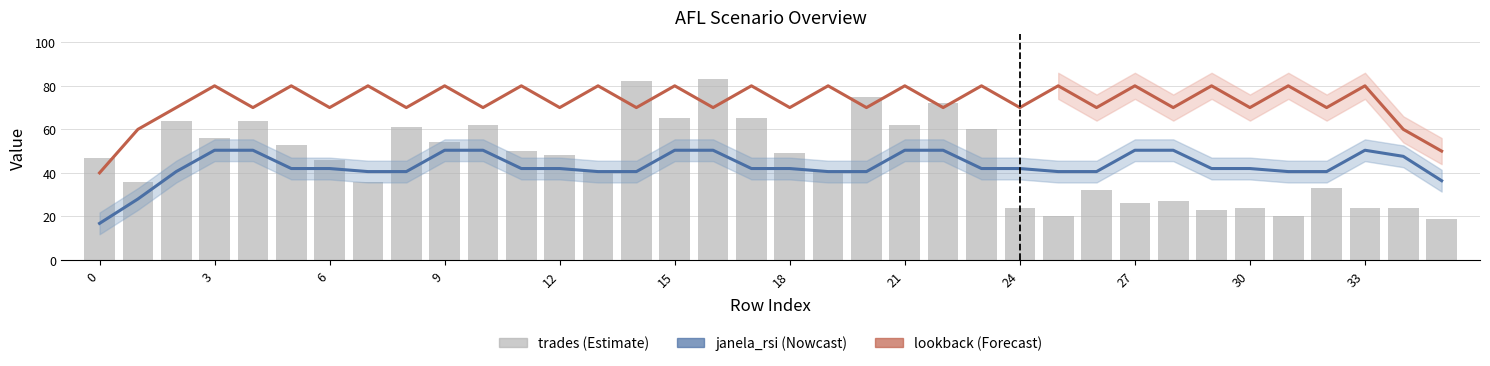

Between 17 and 26, which series saw the biggest shift?

trades